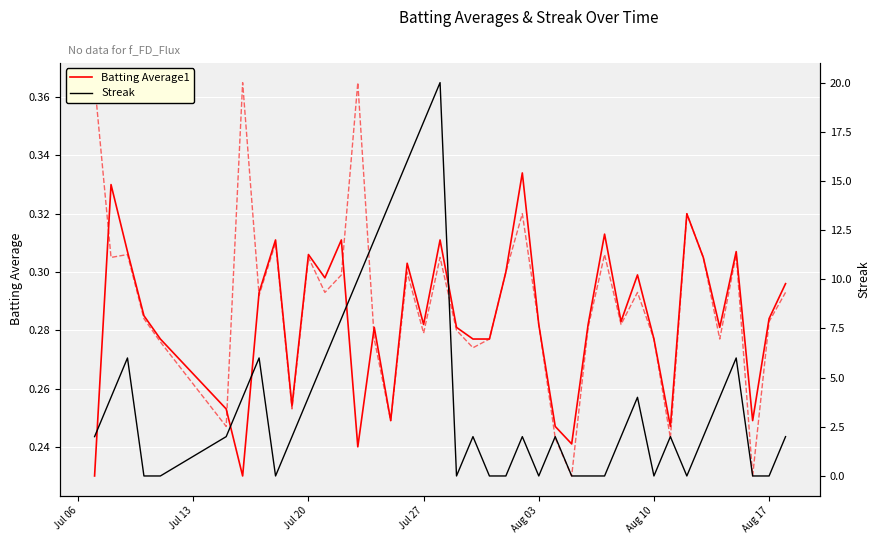

Count the number of categories in the chart.

40